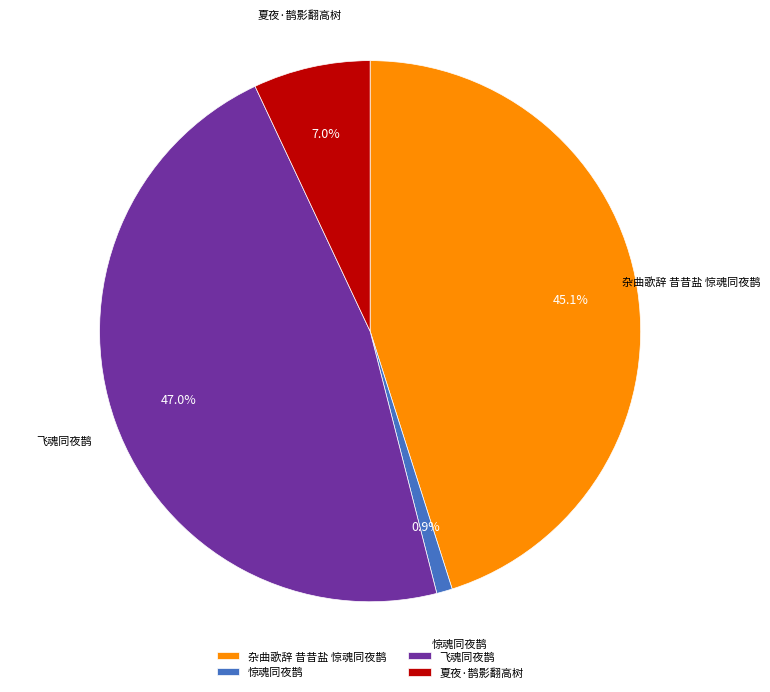

To the nearest percent, what is the combined percentage of 惊魂同夜鹊 and 飞魂同夜鹊?

48%